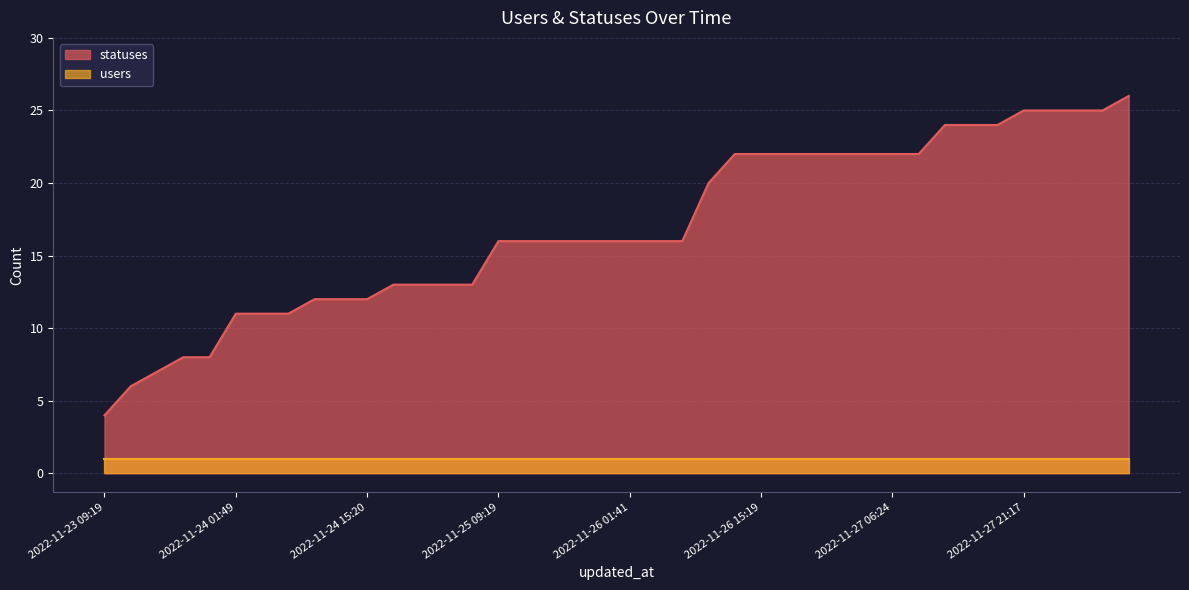

Which has a higher value, 2022-11-27 03:40 or 2022-11-25 12:39?

2022-11-27 03:40